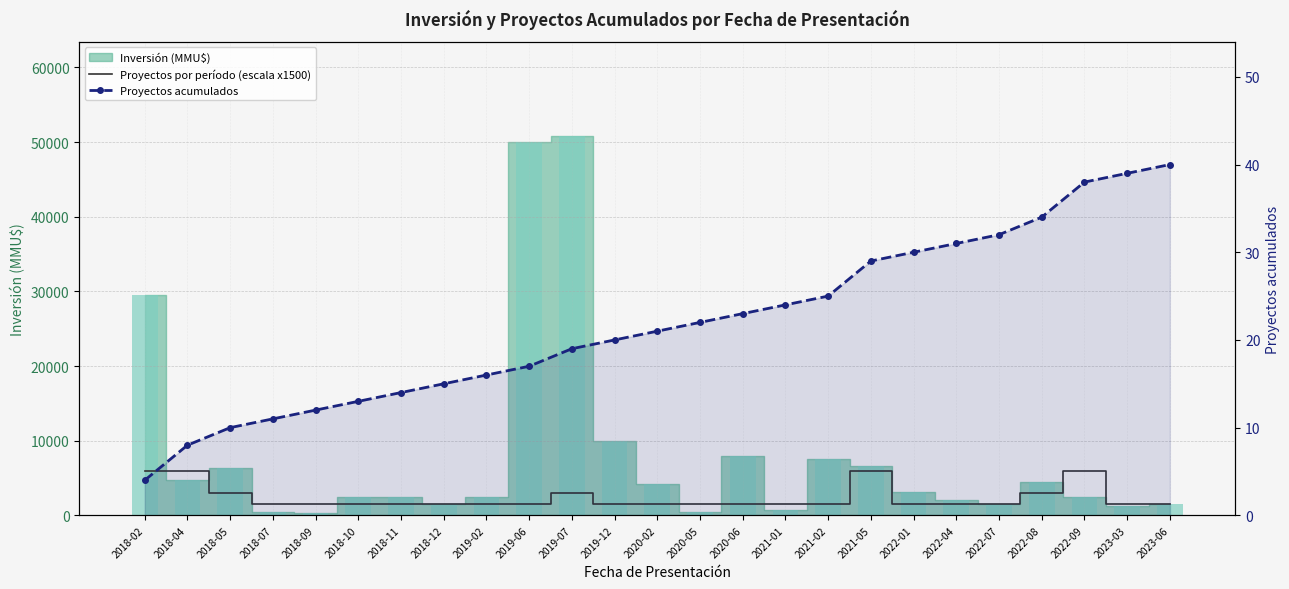

At how many categories does at least one series exceed 845?

25